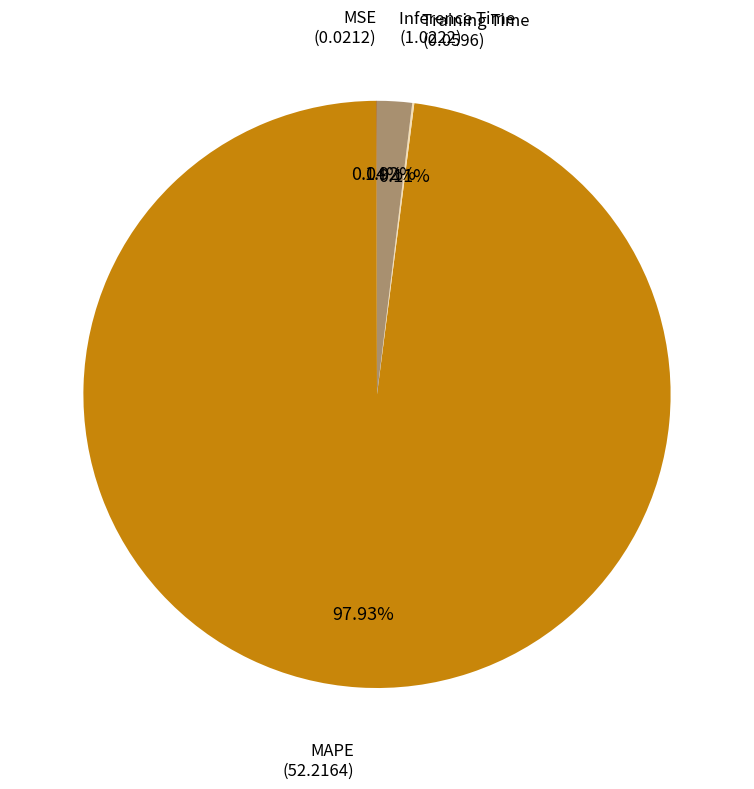

Which slice represents more than half of the pie?

MAPE